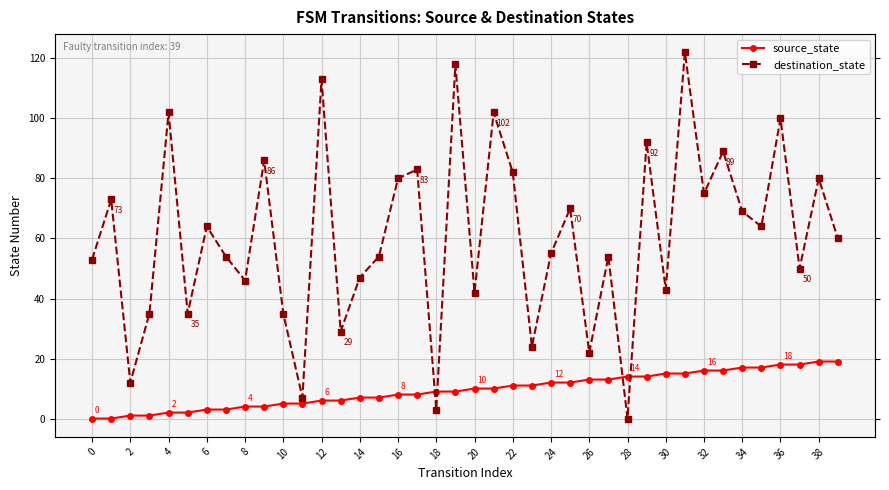

List the series in order of their peak value, lowest first.

source_state, destination_state